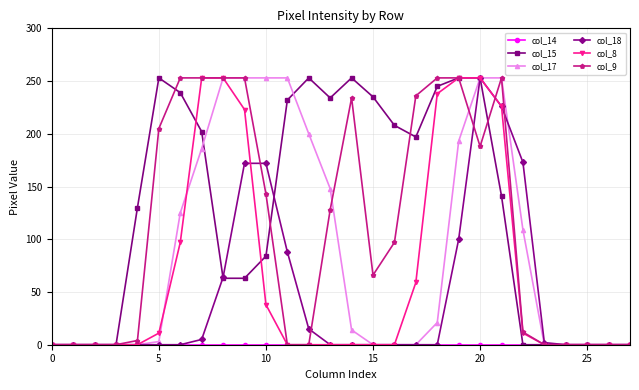

Which series has the largest total across all categories?

col_15